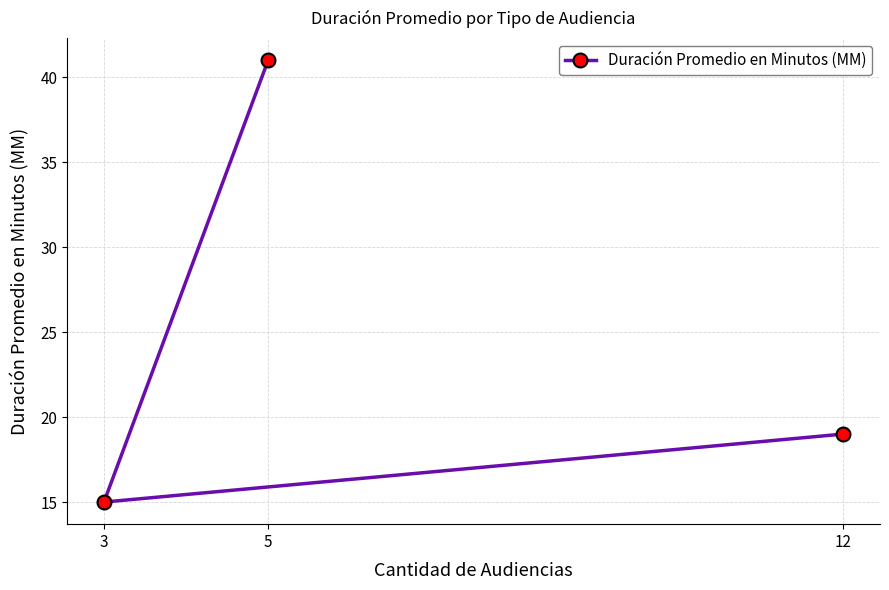

Count the number of values greater than 19.

1